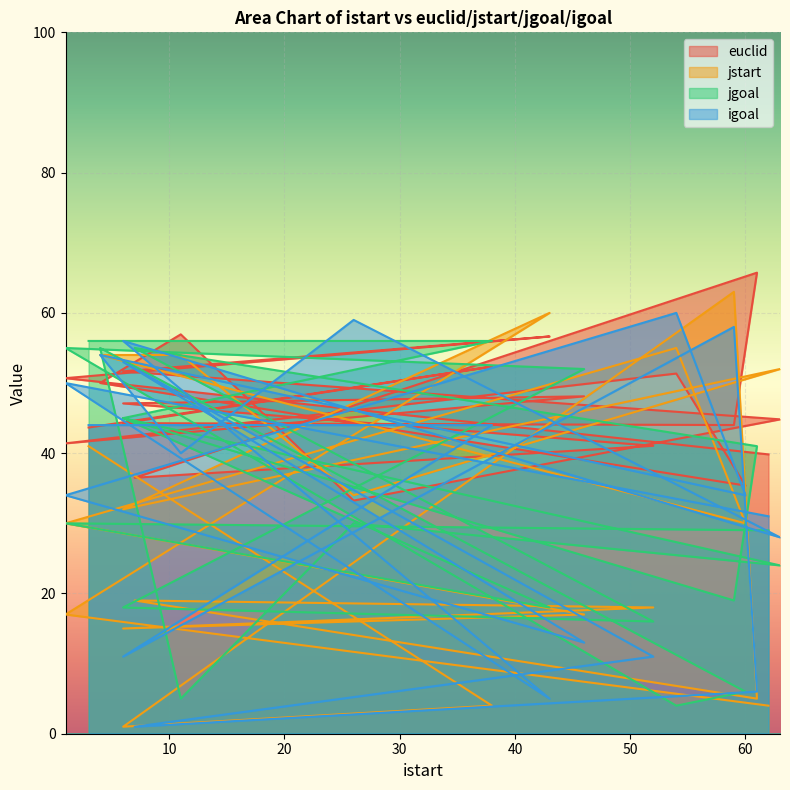

What is the total value across all series at 6?

184.7